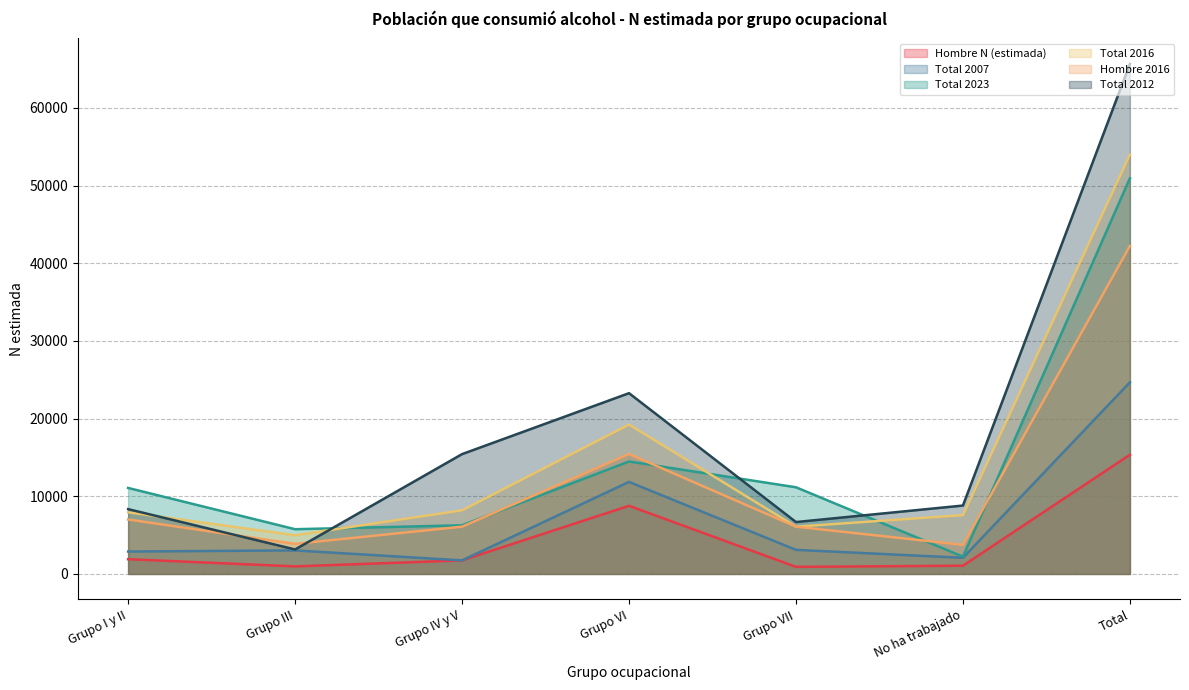

What position from the left is Grupo I y II?

1